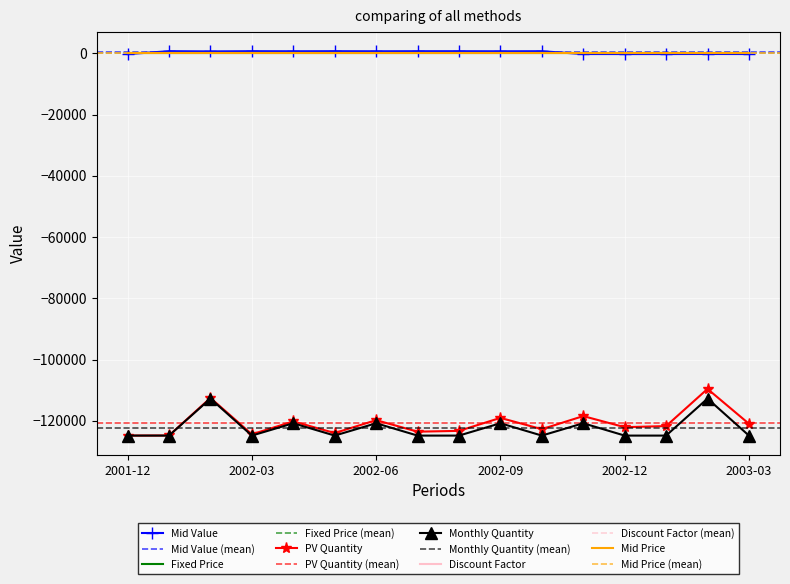

Reading right to left, list all the values displayed in this chart.

Mid Value: -241.9	-219.1	-243.4	-244.1	-236.9	674.9	654.7	678.0	679.4	658.7	681.9	661.0	684.1	618.8	686.2	-249.6
PV Quantity: -120936.7	-109568.0	-121699.4	-122062.5	-118441.9	-122711.5	-119028.1	-123267.9	-123527.2	-119762.0	-123973.9	-120175.8	-124383.4	-112512.3	-124772.3	-124806.0
Monthly Quantity: -124806.0	-112728.0	-124806.0	-124806.0	-120780.0	-124806.0	-120780.0	-124806.0	-124806.0	-120780.0	-124806.0	-120780.0	-124806.0	-112728.0	-124806.0	-124806.0
Discount Factor: 1.0	1.0	1.0	1.0	1.0	1.0	1.0	1.0	1.0	1.0	1.0	1.0	1.0	1.0	1.0	1.0
Mid Price: 0.0	0.0	0.0	0.0	0.0	-0.0	-0.0	-0.0	-0.0	-0.0	-0.0	-0.0	-0.0	-0.0	-0.0	0.0